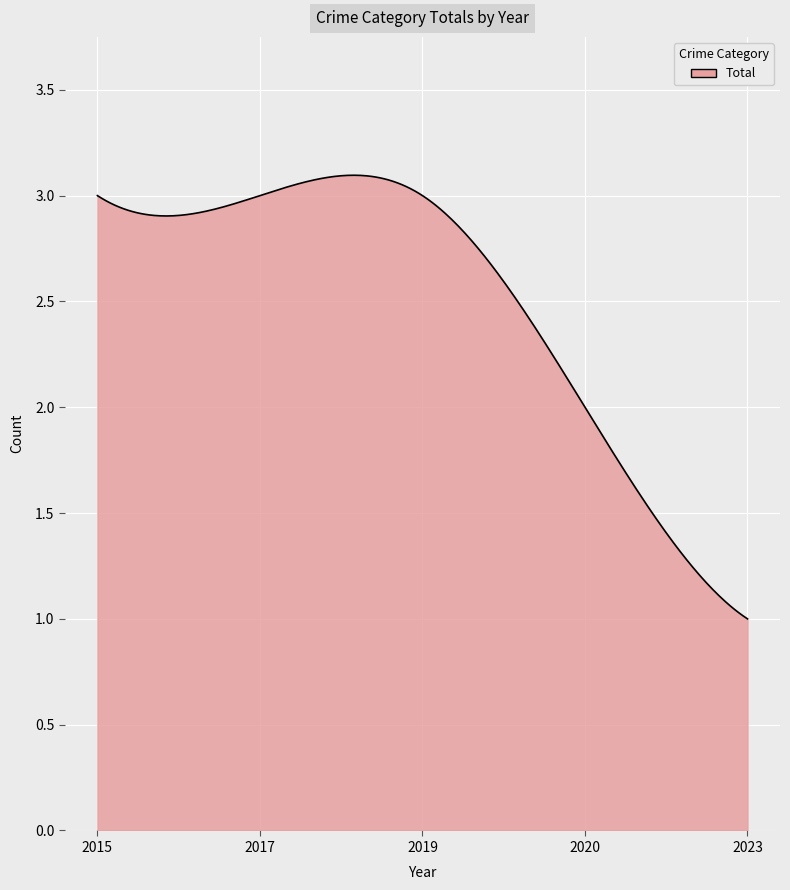

How many lines are shown in the chart?

1